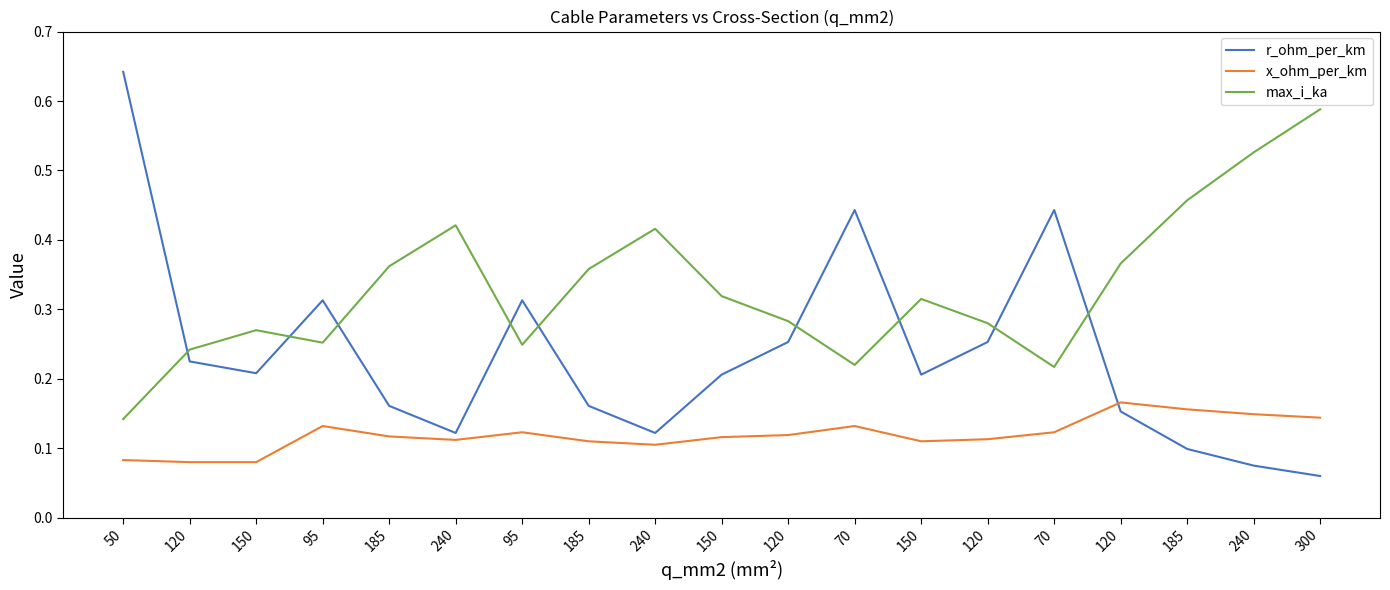

Count the max_i_ka values in the range 0 to 1.

19